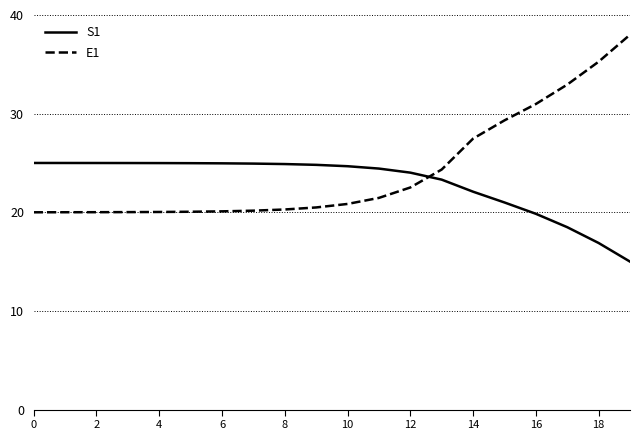

Which series has the widest spread of values?

E1